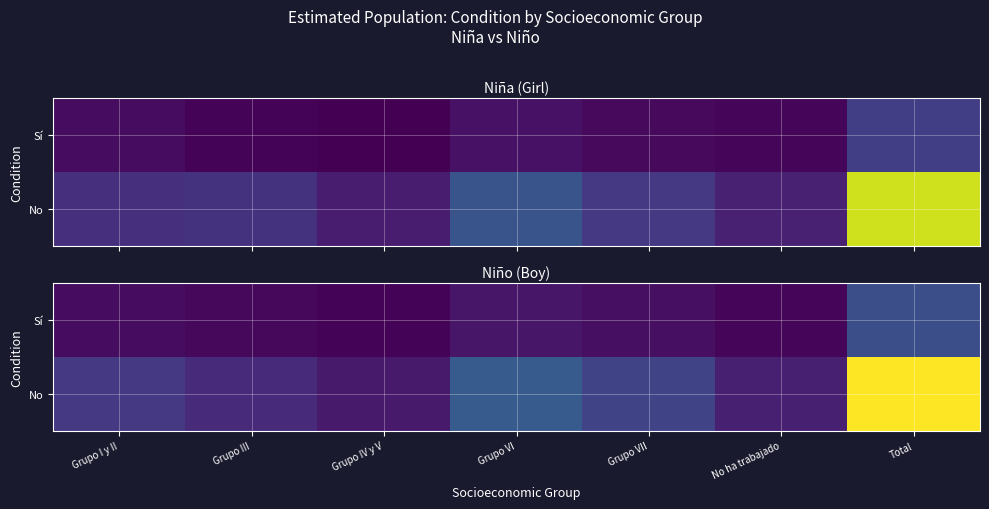

What is the average value of the Sí series?

39172